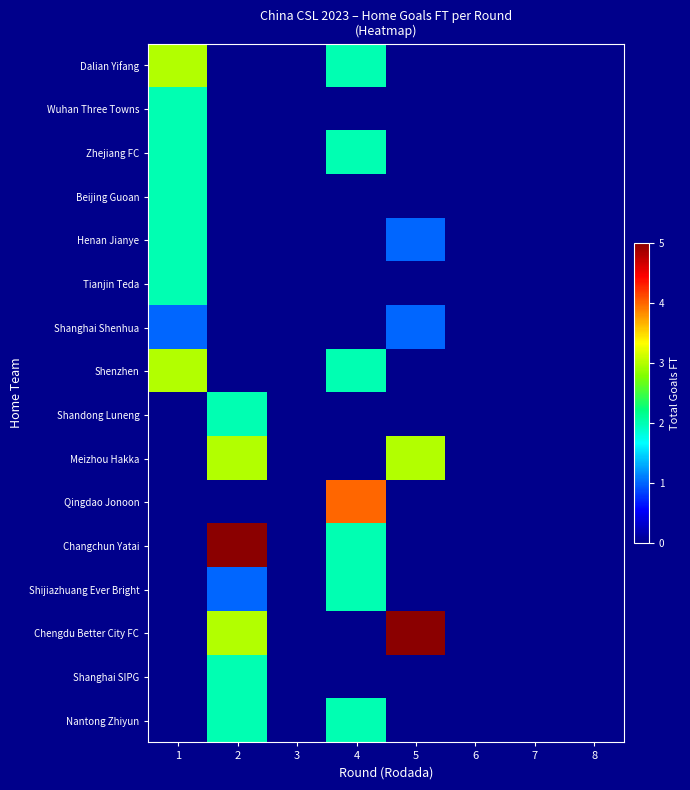

Reading left to right, transcribe all the data shown in this chart.

Dalian Yifang: 1=3	2=0	3=0	4=2	5=0	6=0	7=0	8=0
Wuhan Three Towns: 1=2	2=0	3=0	4=0	5=0	6=0	7=0	8=0
Zhejiang FC: 1=2	2=0	3=0	4=2	5=0	6=0	7=0	8=0
Beijing Guoan: 1=2	2=0	3=0	4=0	5=0	6=0	7=0	8=0
Henan Jianye: 1=2	2=0	3=0	4=0	5=1	6=0	7=0	8=0
Tianjin Teda: 1=2	2=0	3=0	4=0	5=0	6=0	7=0	8=0
Shanghai Shenhua: 1=1	2=0	3=0	4=0	5=1	6=0	7=0	8=0
Shenzhen: 1=3	2=0	3=0	4=2	5=0	6=0	7=0	8=0
Shandong Luneng: 1=0	2=2	3=0	4=0	5=0	6=0	7=0	8=0
Meizhou Hakka: 1=0	2=3	3=0	4=0	5=3	6=0	7=0	8=0
Qingdao Jonoon: 1=0	2=0	3=0	4=4	5=0	6=0	7=0	8=0
Changchun Yatai: 1=0	2=5	3=0	4=2	5=0	6=0	7=0	8=0
Shijiazhuang Ever Bright: 1=0	2=1	3=0	4=2	5=0	6=0	7=0	8=0
Chengdu Better City FC: 1=0	2=3	3=0	4=0	5=5	6=0	7=0	8=0
Shanghai SIPG: 1=0	2=2	3=0	4=0	5=0	6=0	7=0	8=0
Nantong Zhiyun: 1=0	2=2	3=0	4=2	5=0	6=0	7=0	8=0